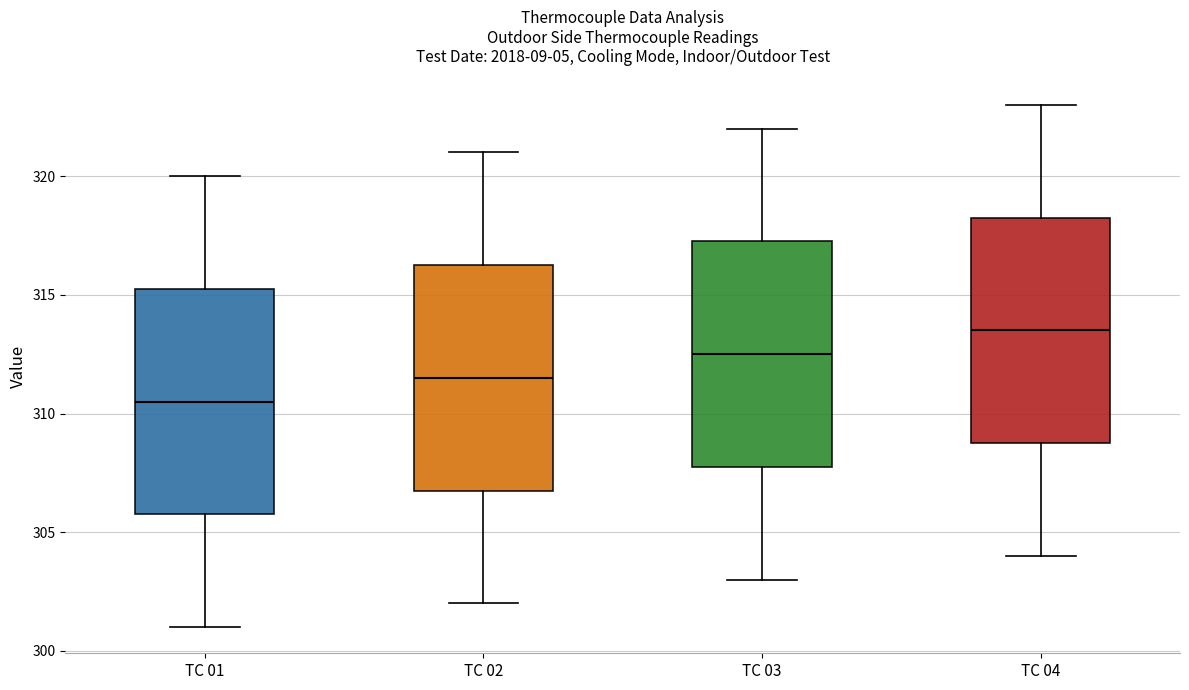

Reading left to right, transcribe this box plot: for each box, give where its median line is, the range the box spans, and where its two whiskers end, as read against the y-axis. The values are not printed on the chart, so give them approximately, as read against the axis.

TC 01: median 310.5, box 306.0 to 315.5, whiskers 301.0 to 320.0
TC 02: median 311.5, box 307.0 to 316.5, whiskers 302.0 to 321.0
TC 03: median 312.5, box 308.0 to 317.5, whiskers 303.0 to 322.0
TC 04: median 313.5, box 309.0 to 318.5, whiskers 304.0 to 323.0